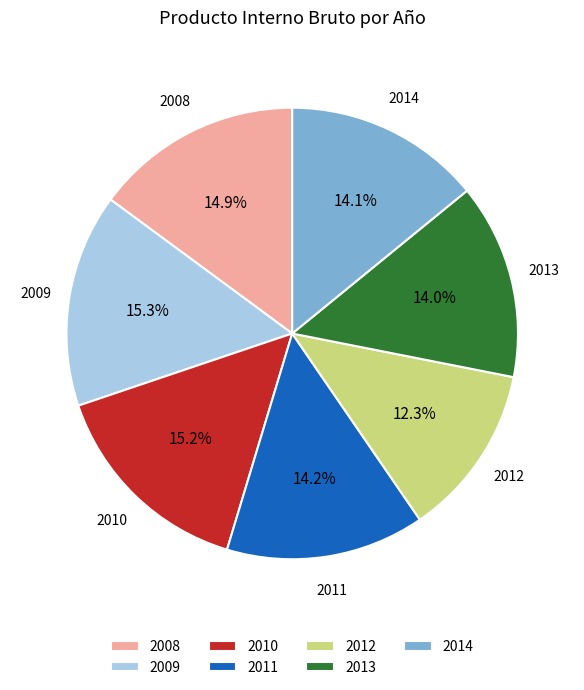

What is the smallest slice in the pie chart?

2012